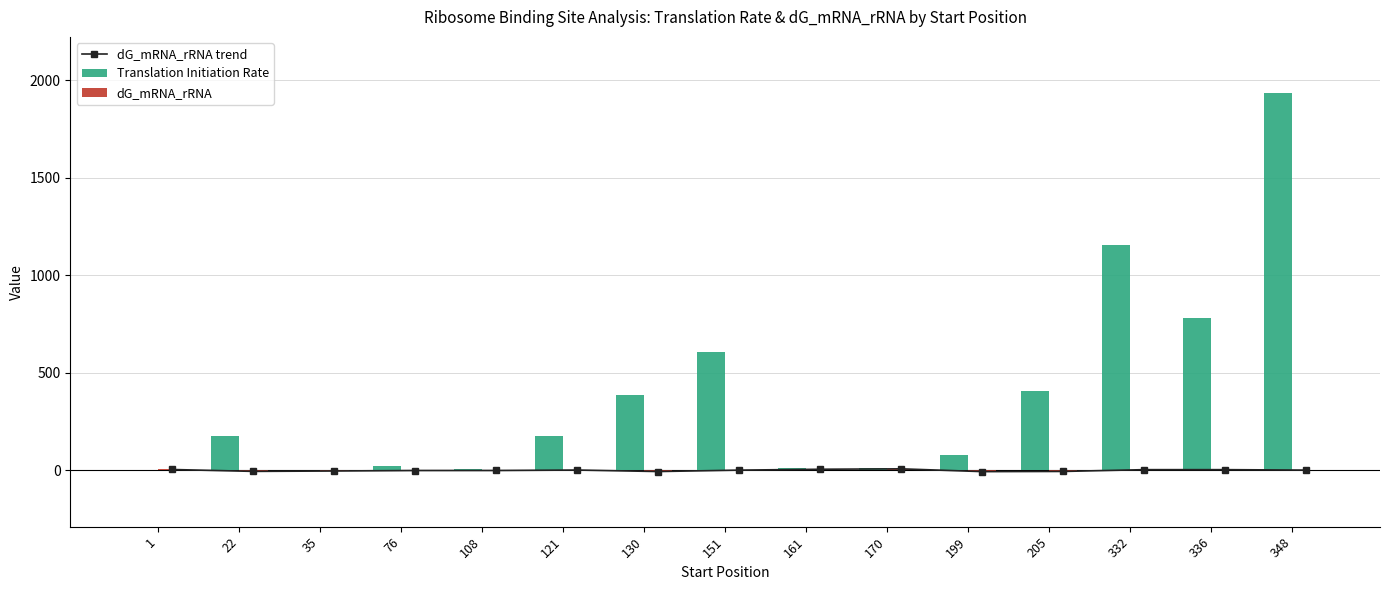

How many values in the dG_mRNA_rRNA trend series exceed 0?

8